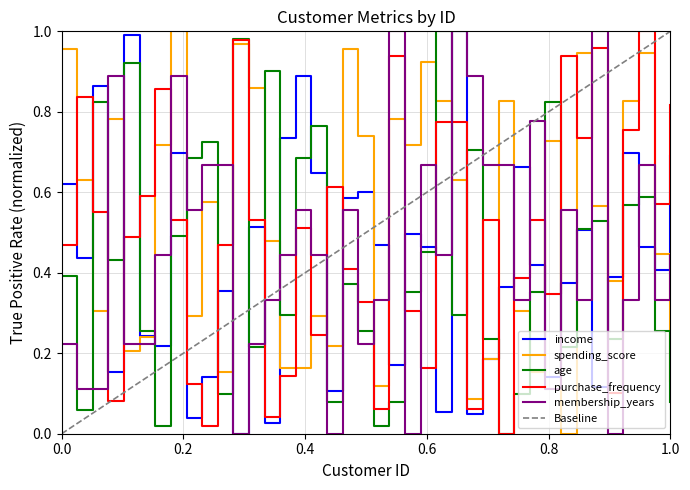

Which series ends up on top after the final intersection of age and income?

income